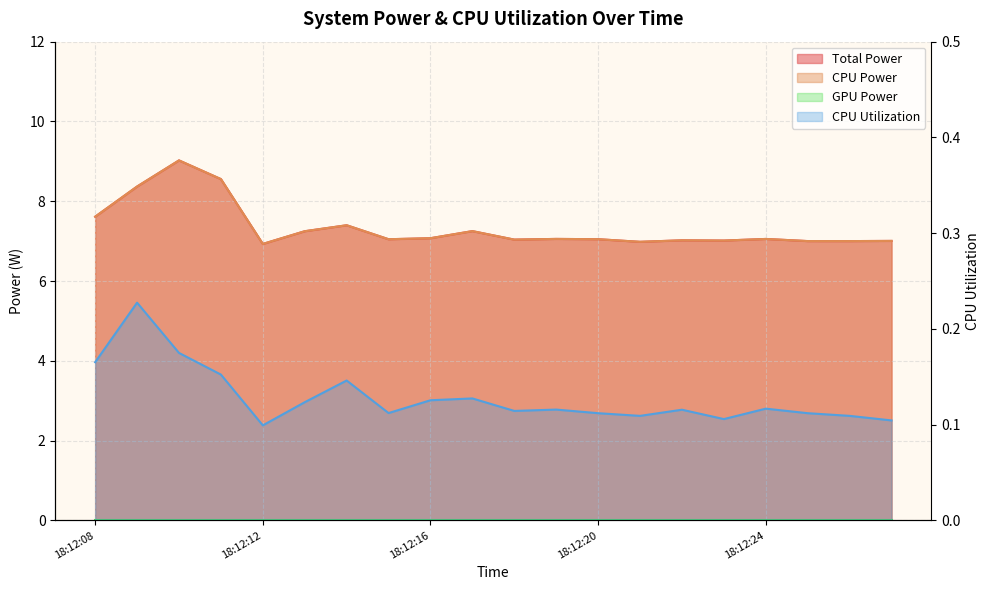

What is the sum of the Total Power values at 18:12:18 and 18:12:08?

14.7